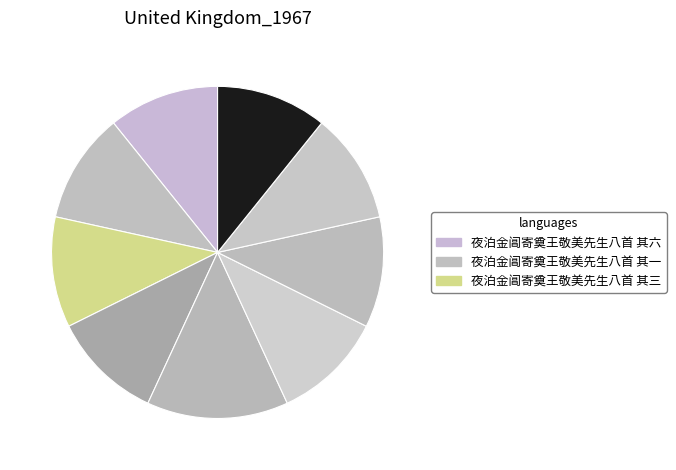

How many slices are in this pie chart?

9